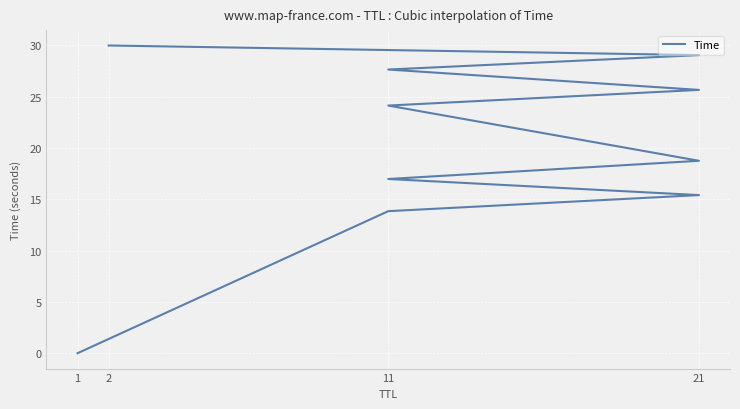

Which category has the lowest value across all series?

1